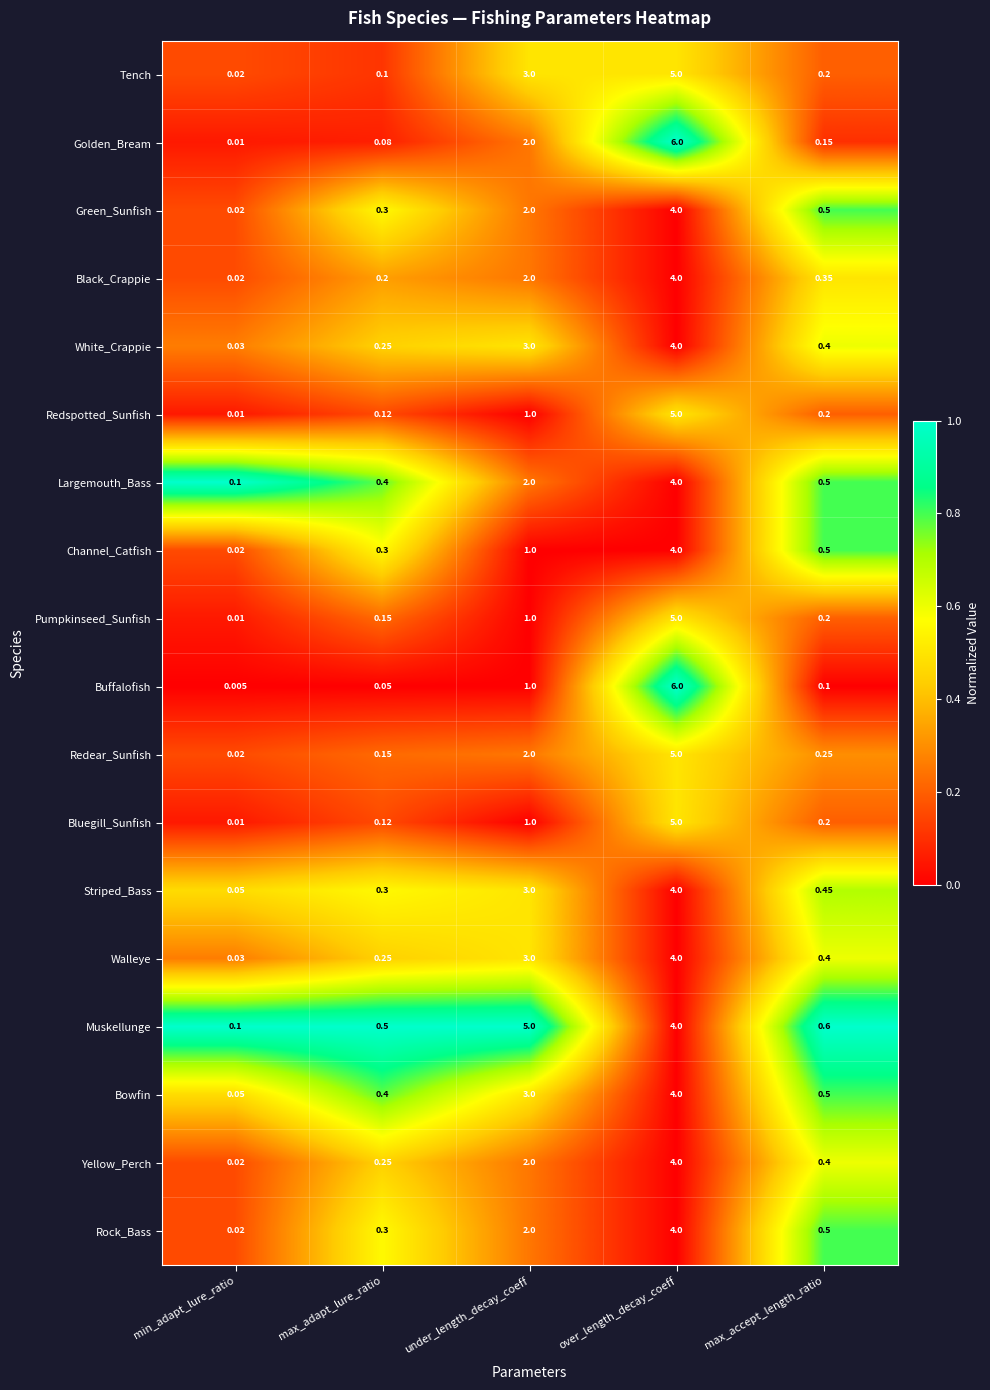

Which series has the widest spread of values?

Buffalofish